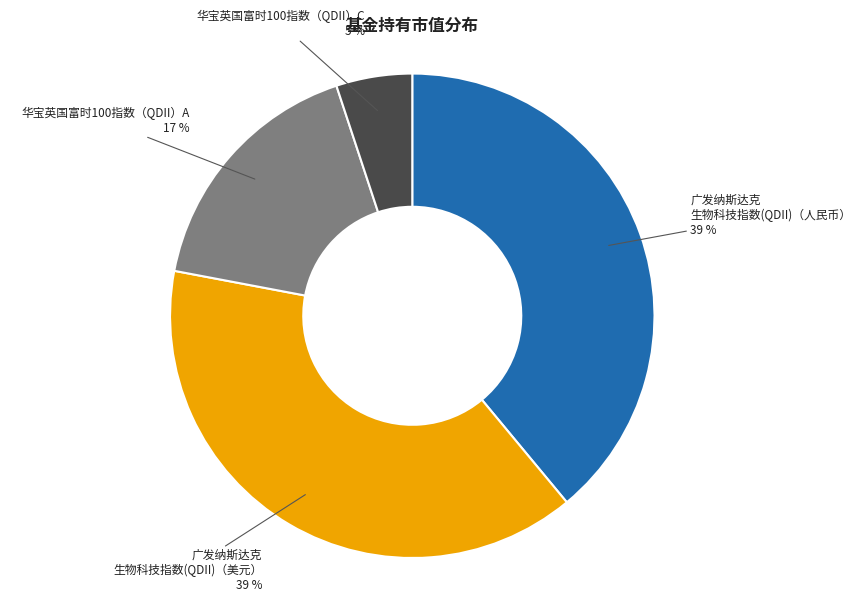

How many slices are in this pie chart?

4